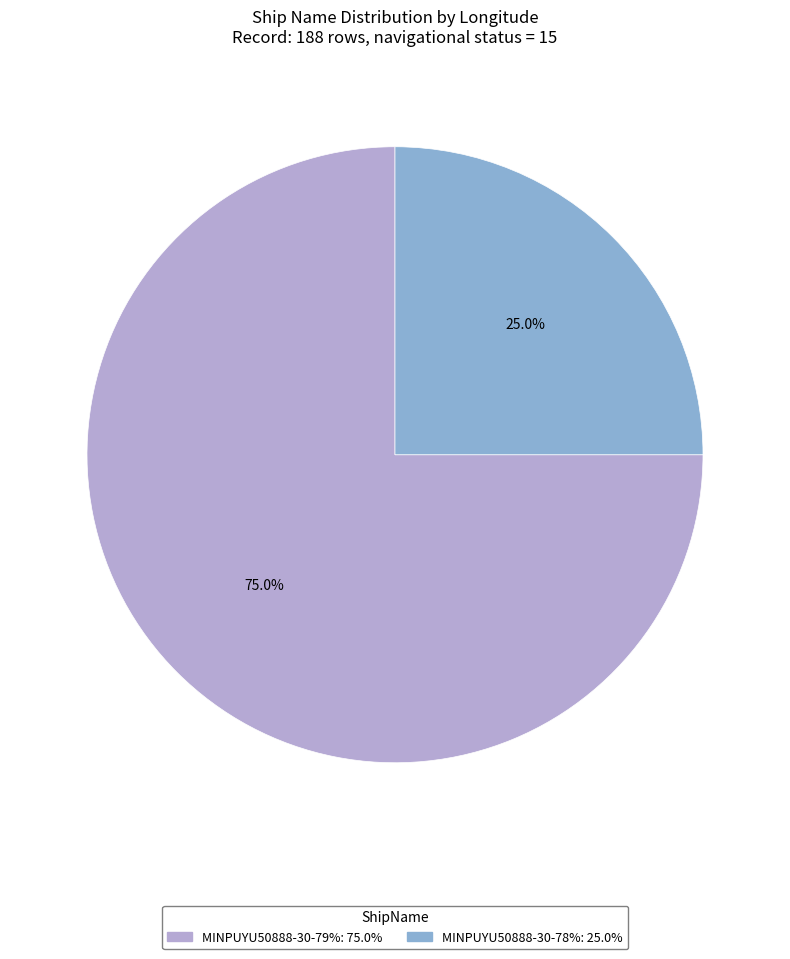

Which slice is the largest?

MINPUYU50888-30-79%